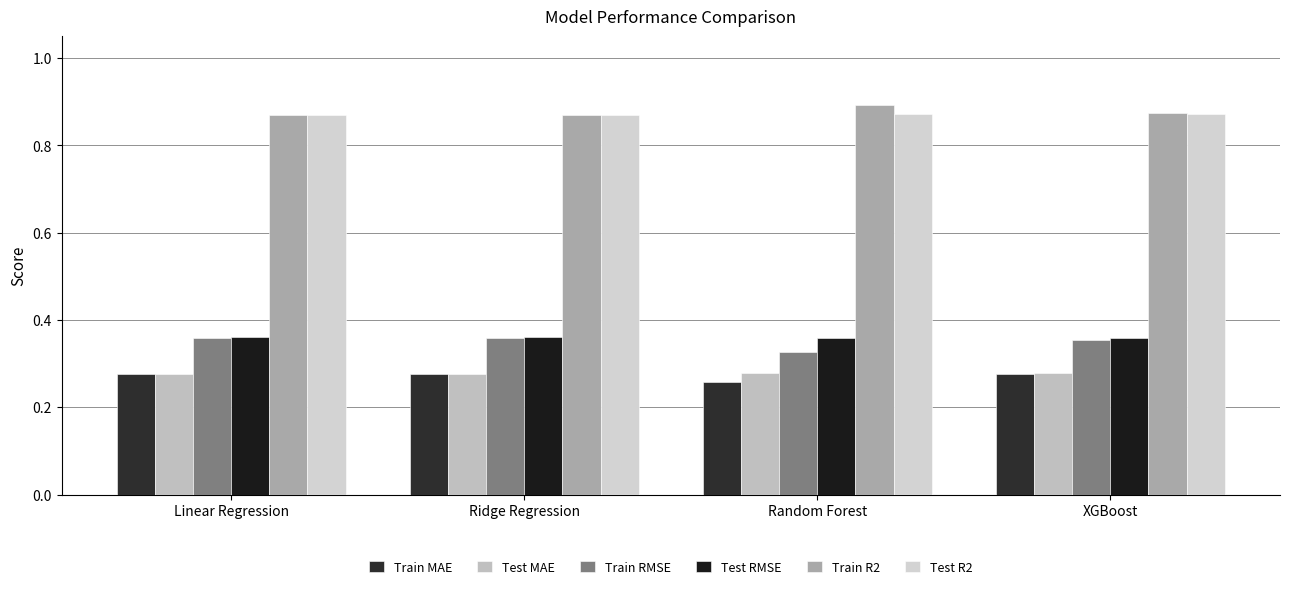

How many bars are there in each group?

6